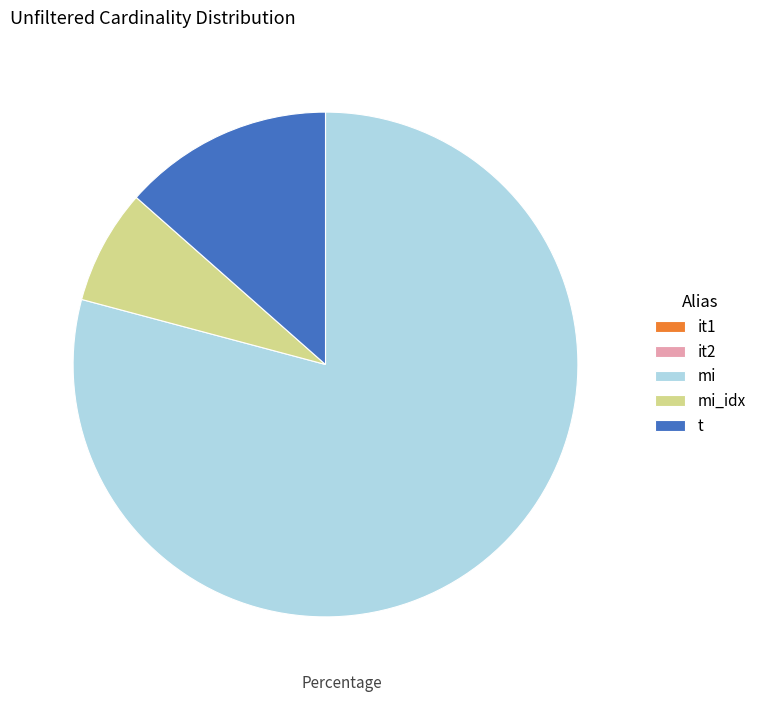

True or false: mi accounts for 73% of the total.

False